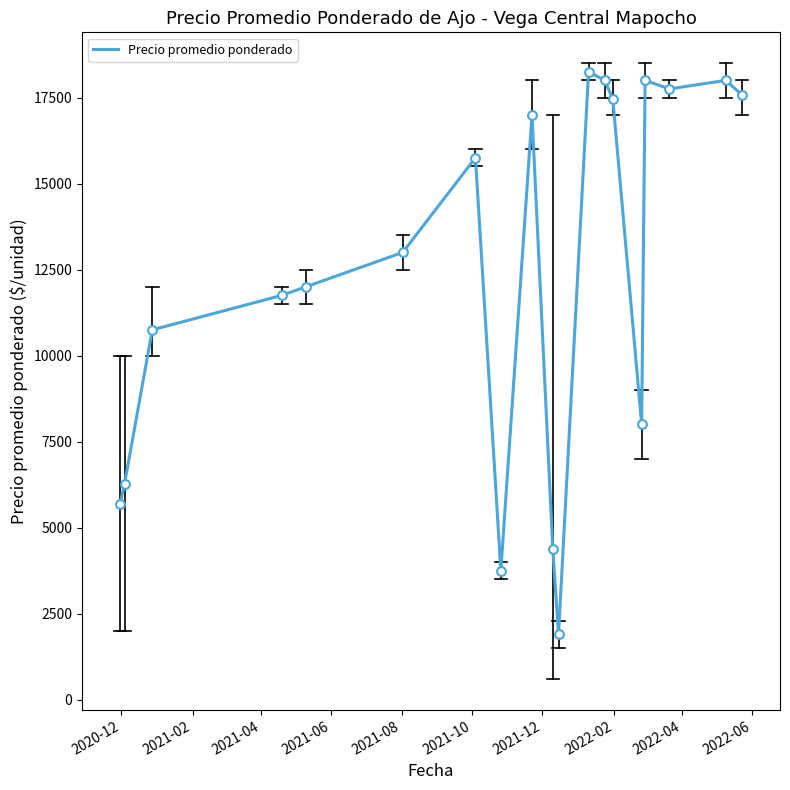

What is the difference between the maximum and minimum values?

16350.0